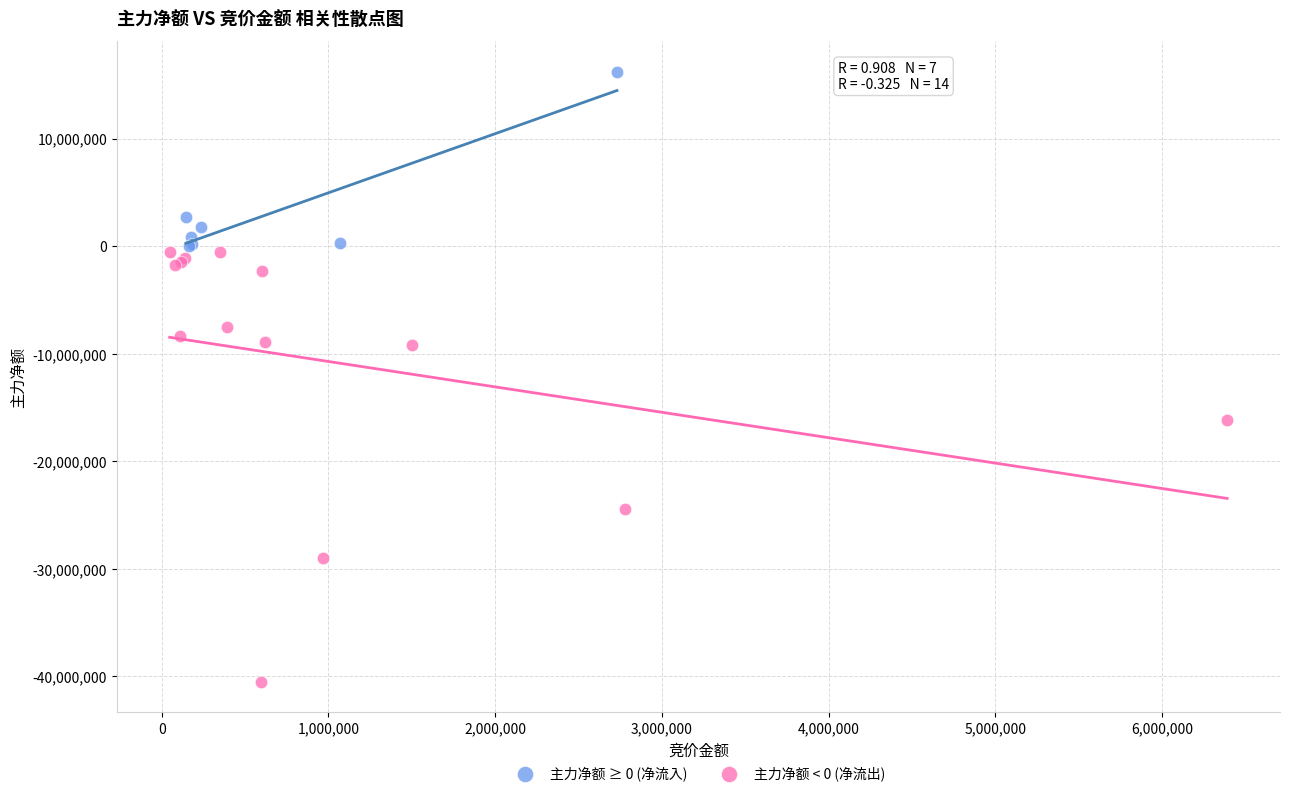

What are all the series names shown in the legend?

主力净额 ≥ 0 (净流入), 主力净额 < 0 (净流出)